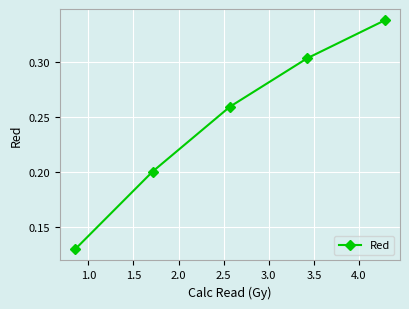

What is the sum of all values?

1.2